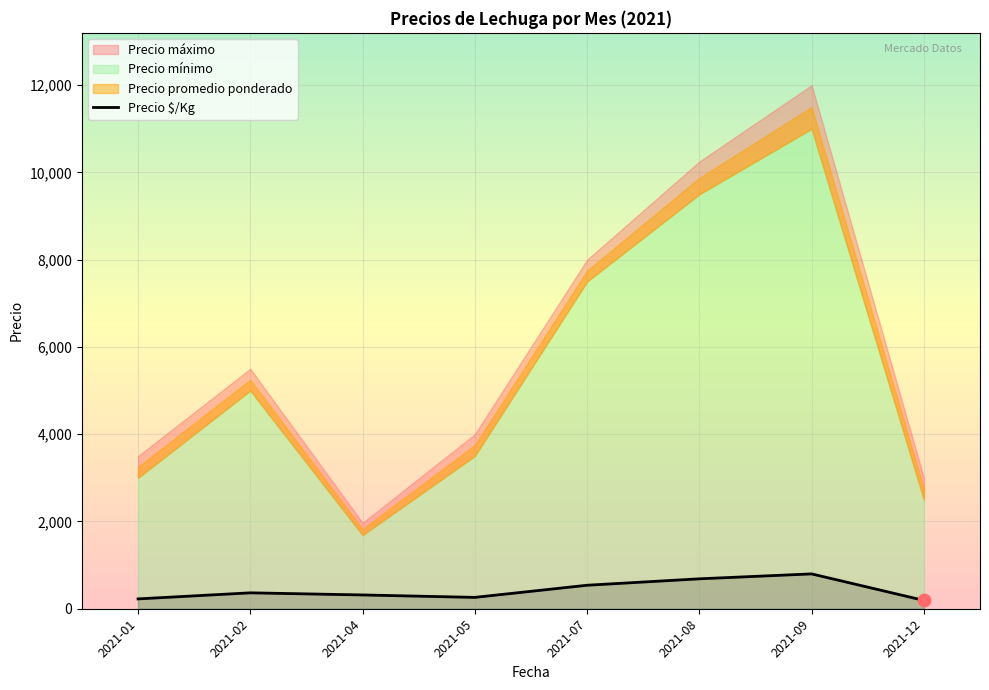

Which has a higher value, 2021-09 or 2021-12?

2021-09